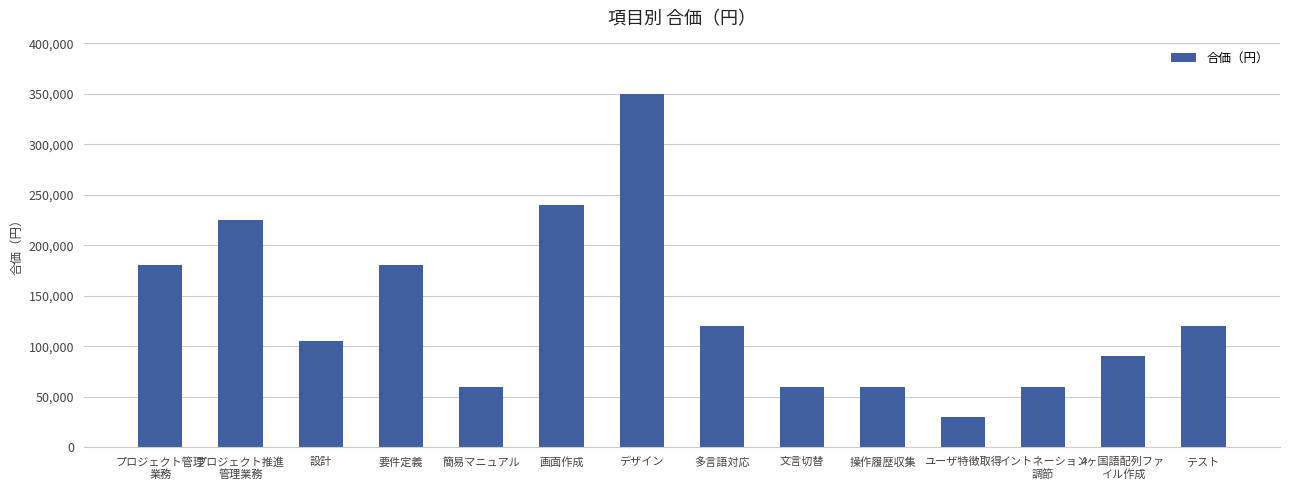

What is the label of the 13th bar from the left?

4ヶ国語配列ファ
イル作成